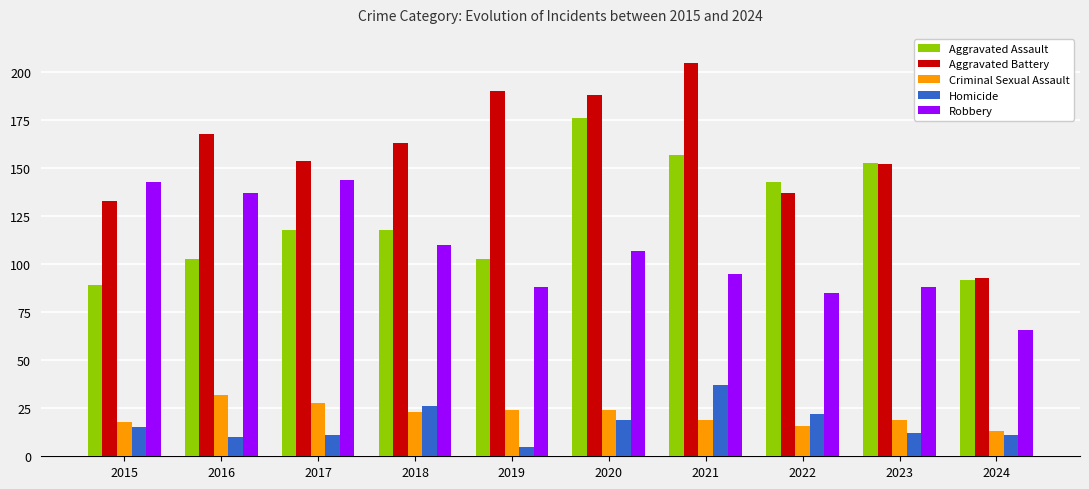

What is the average value of the Robbery series?

106